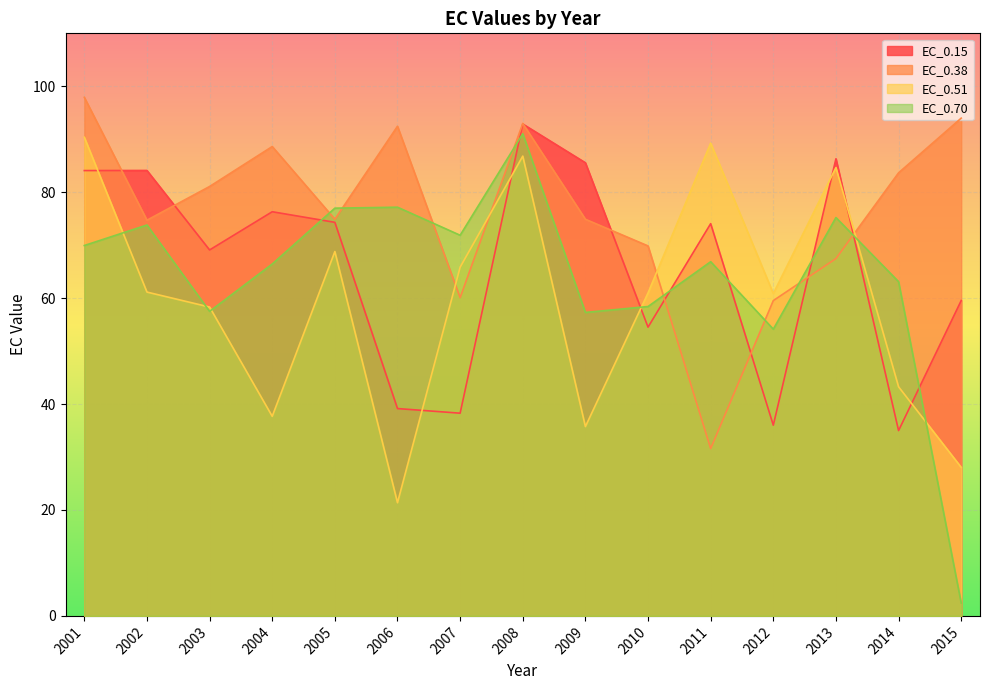

How many interior local valleys does the EC_0.15 series have?

5